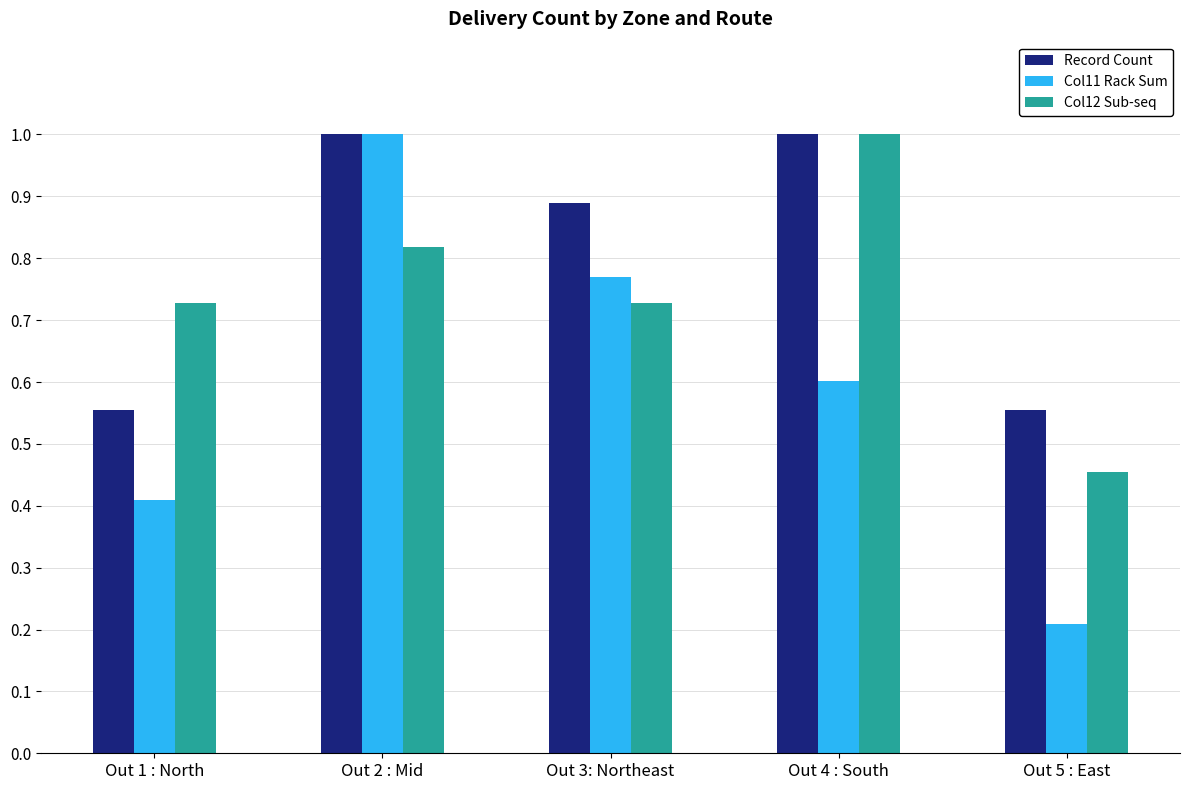

What is the greatest value displayed?

1.0